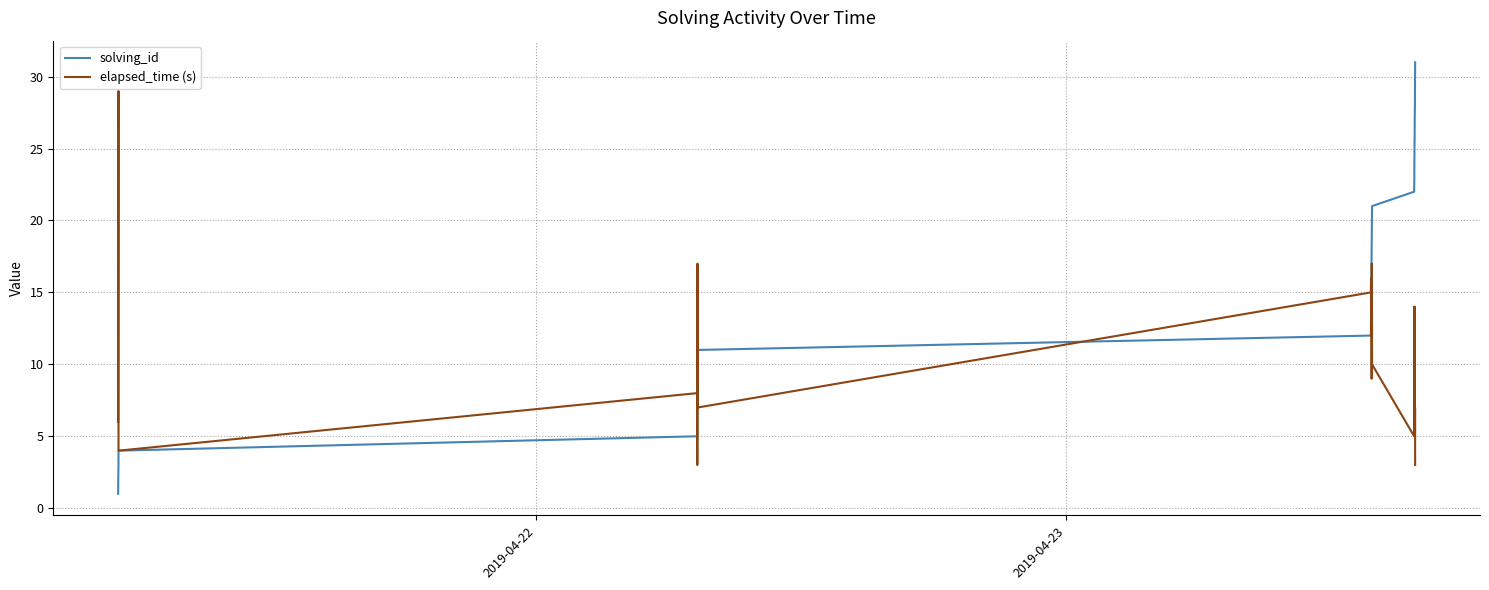

Which series has the largest total across all categories?

solving_id